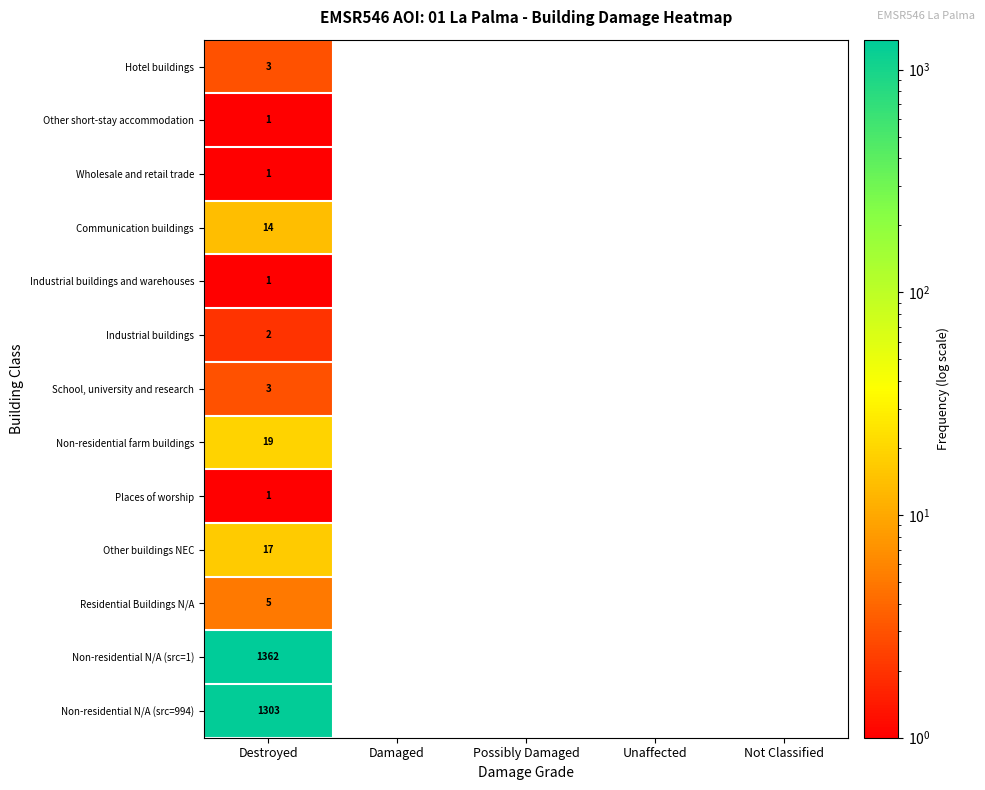

True or false: Non-residential farm buildings has a value of 19 at Destroyed.

True